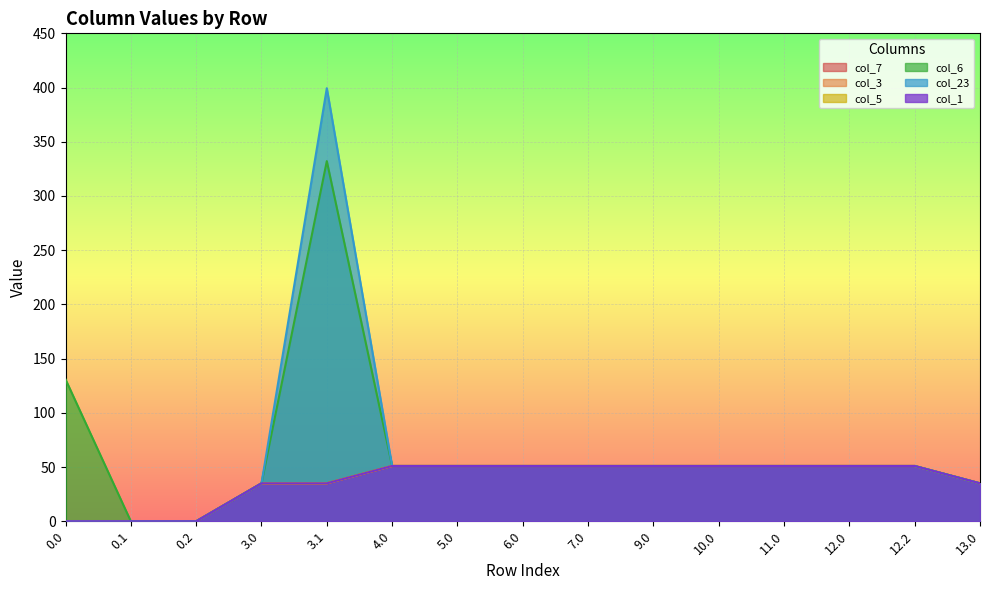

Which series has the largest range (max minus min)?

col_23